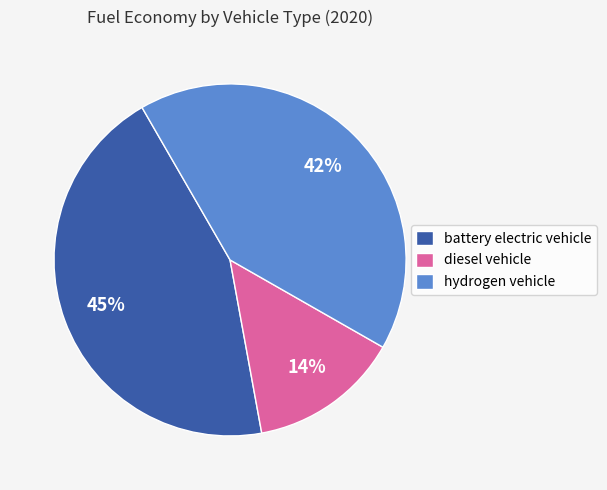

Is there any slice that represents more than half of the pie?

No